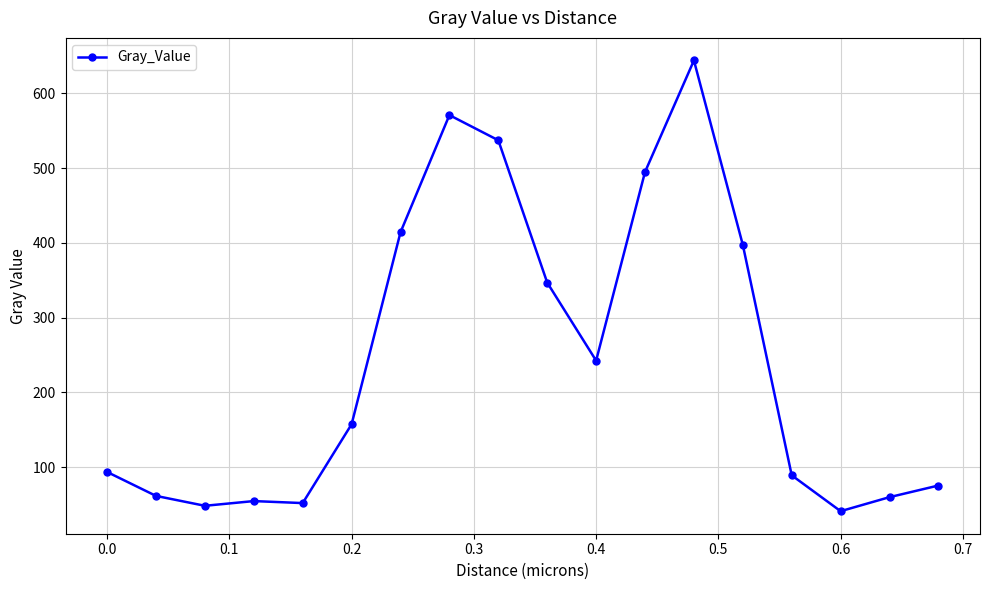

True or false: there are more than 1 points higher than both neighbors.

True